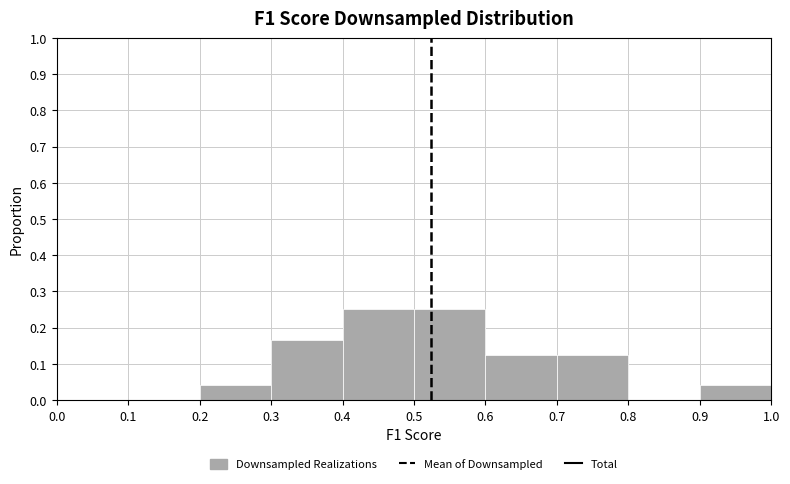

Reading left to right, list every bar in this chart as the range it spans on the x-axis followed by its height. The values are not printed on the chart, so give them approximately, as read against the axis.

0.0 to 0.1: 0
0.1 to 0.2: 0
0.2 to 0.3: 0.04
0.3 to 0.4: 0.17
0.4 to 0.5: 0.25
0.5 to 0.6: 0.25
0.6 to 0.7: 0.13
0.7 to 0.8: 0.13
0.8 to 0.9: 0
0.9 to 1.0: 0.04